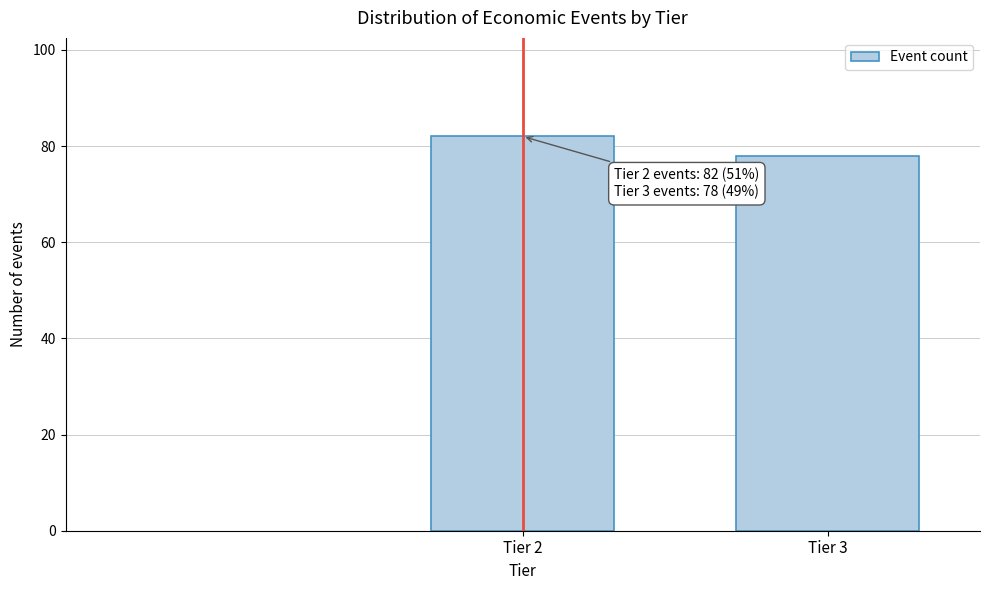

Reading left to right, list all the values displayed in this chart.

Tier 2=82	Tier 3=78